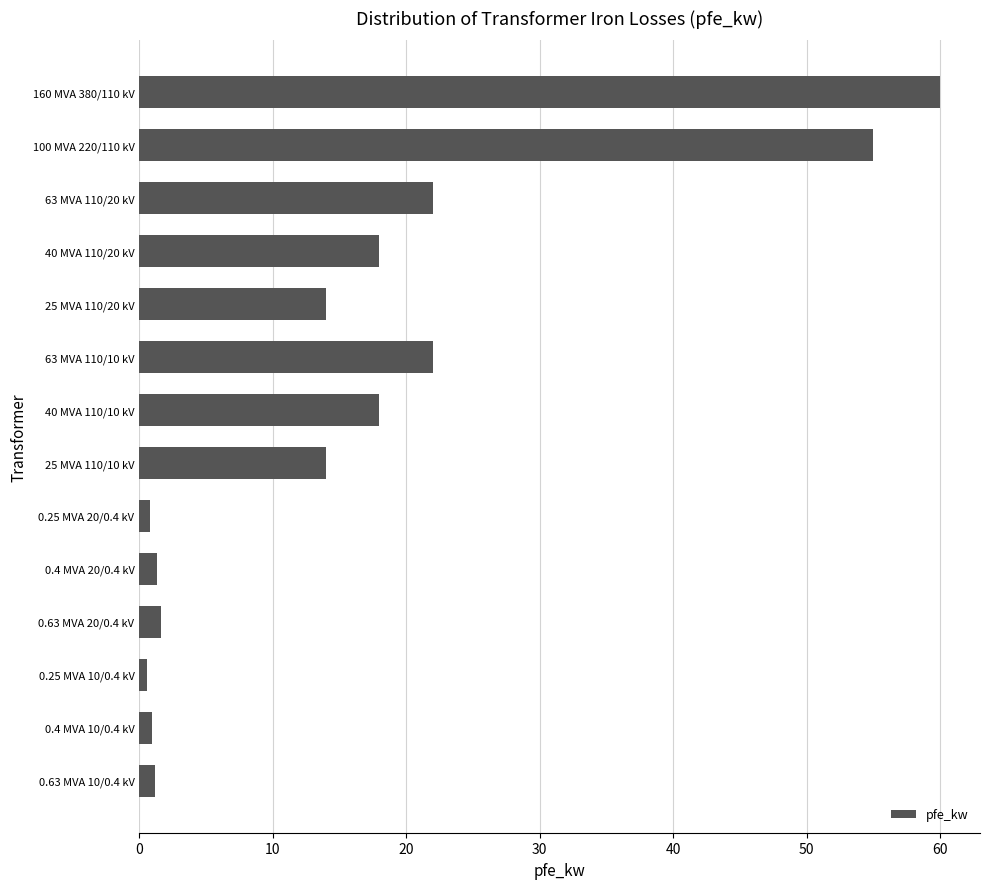

True or false: the data shows 75.4 at 100 MVA 220/110 kV.

False